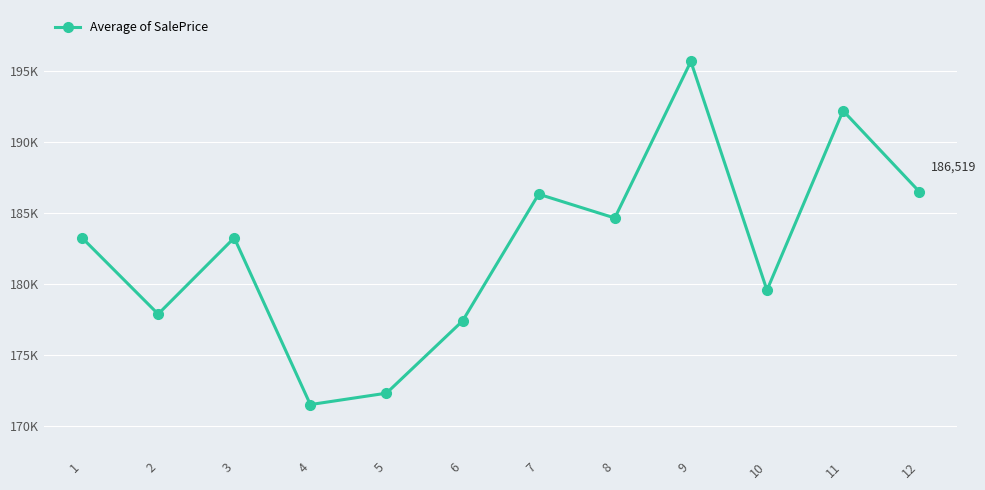

Is this an area chart (filled region under the line)?

No